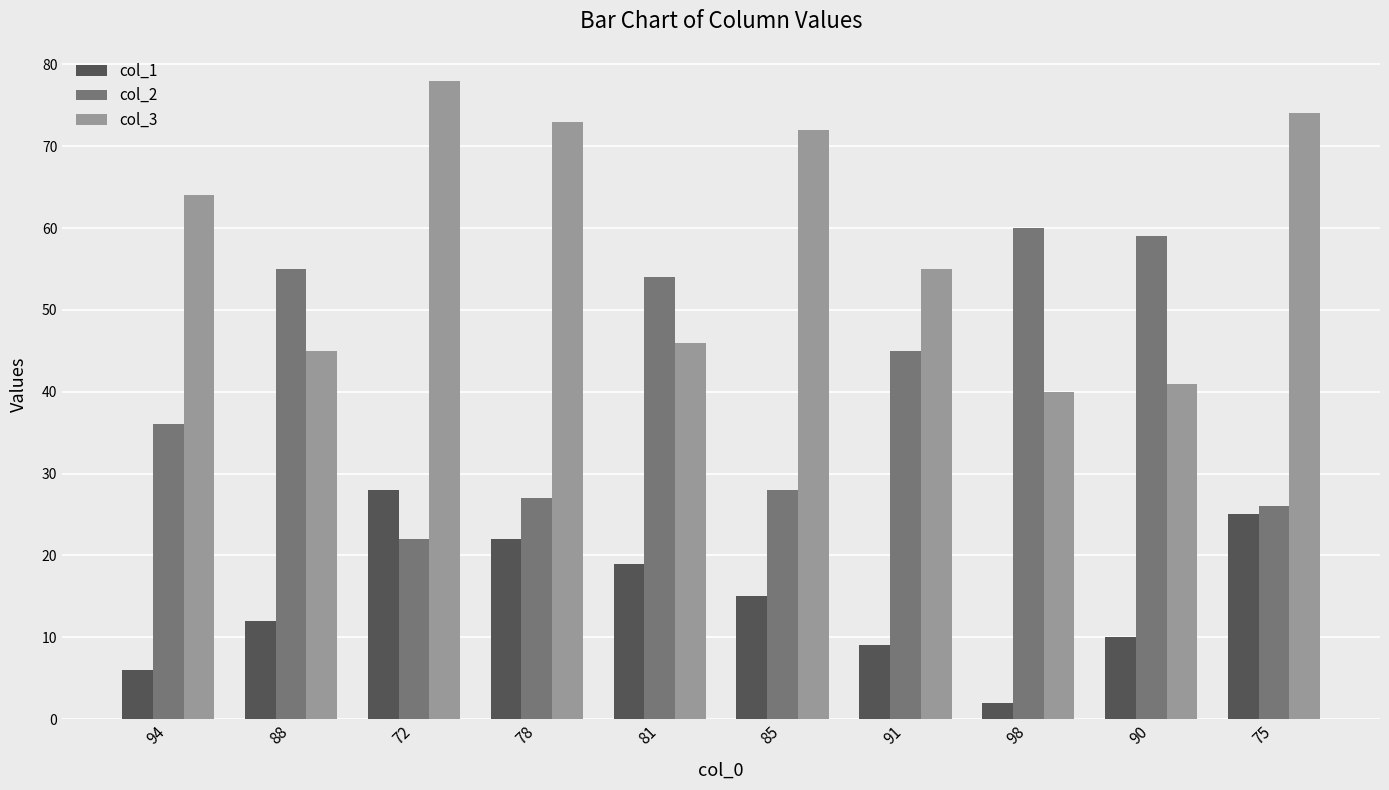

Reading right to left, transcribe all the data shown in this chart.

col_1: 25	10	2	9	15	19	22	28	12	6
col_2: 26	59	60	45	28	54	27	22	55	36
col_3: 74	41	40	55	72	46	73	78	45	64